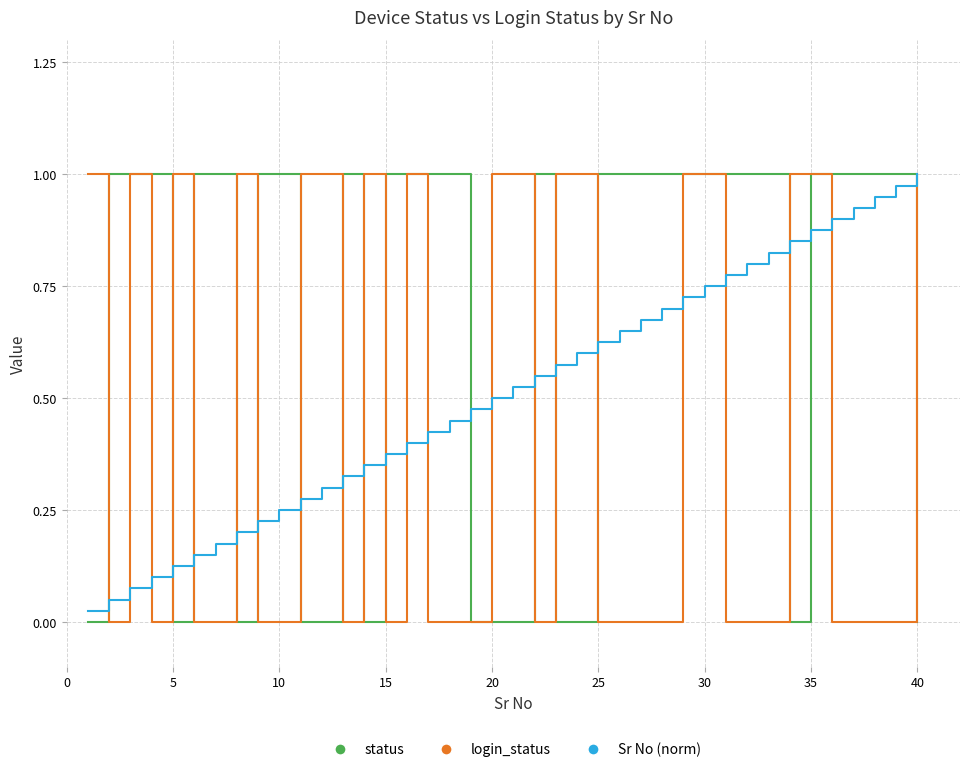

Which series has the largest total across all categories?

status